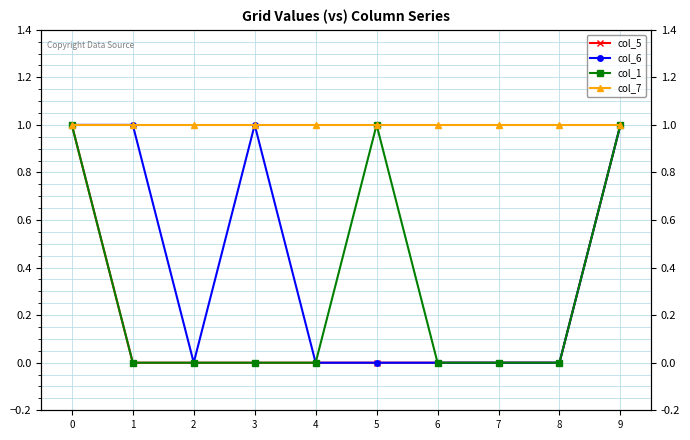

Between 2 and 5, which series saw the biggest shift?

col_1